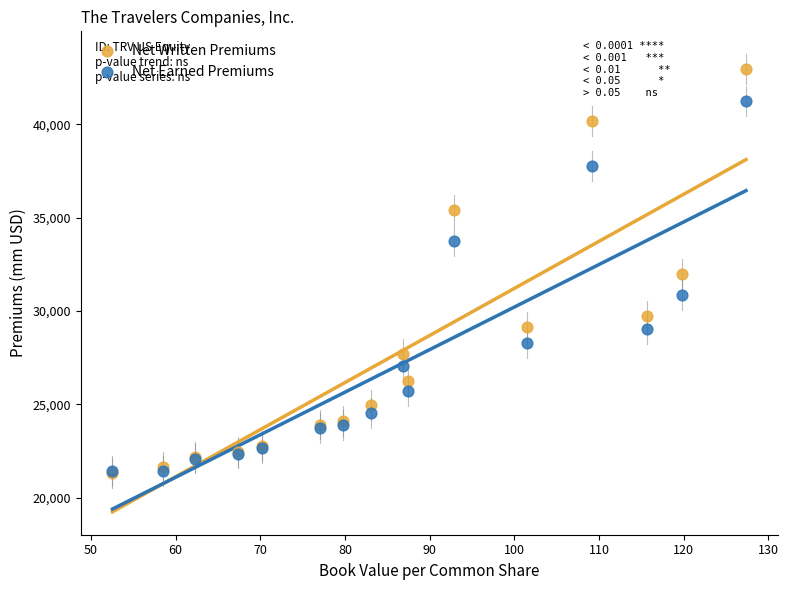

What are all the series names shown in the legend?

Net Written Premiums, Net Earned Premiums